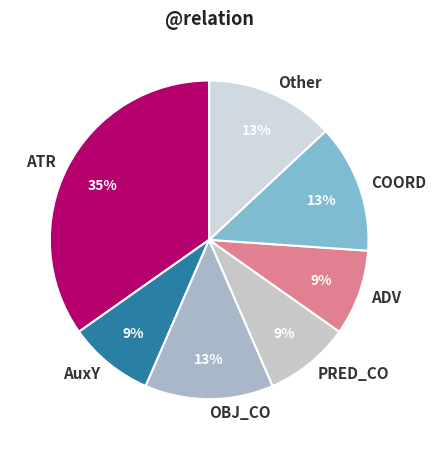

To the nearest percent, what is the average slice percentage?

14%